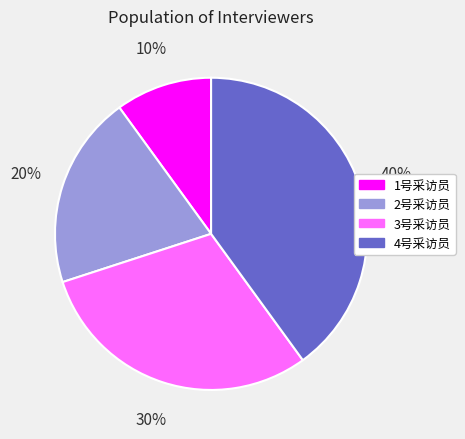

Rank the categories by value from lowest to highest.

1号采访员, 2号采访员, 3号采访员, 4号采访员